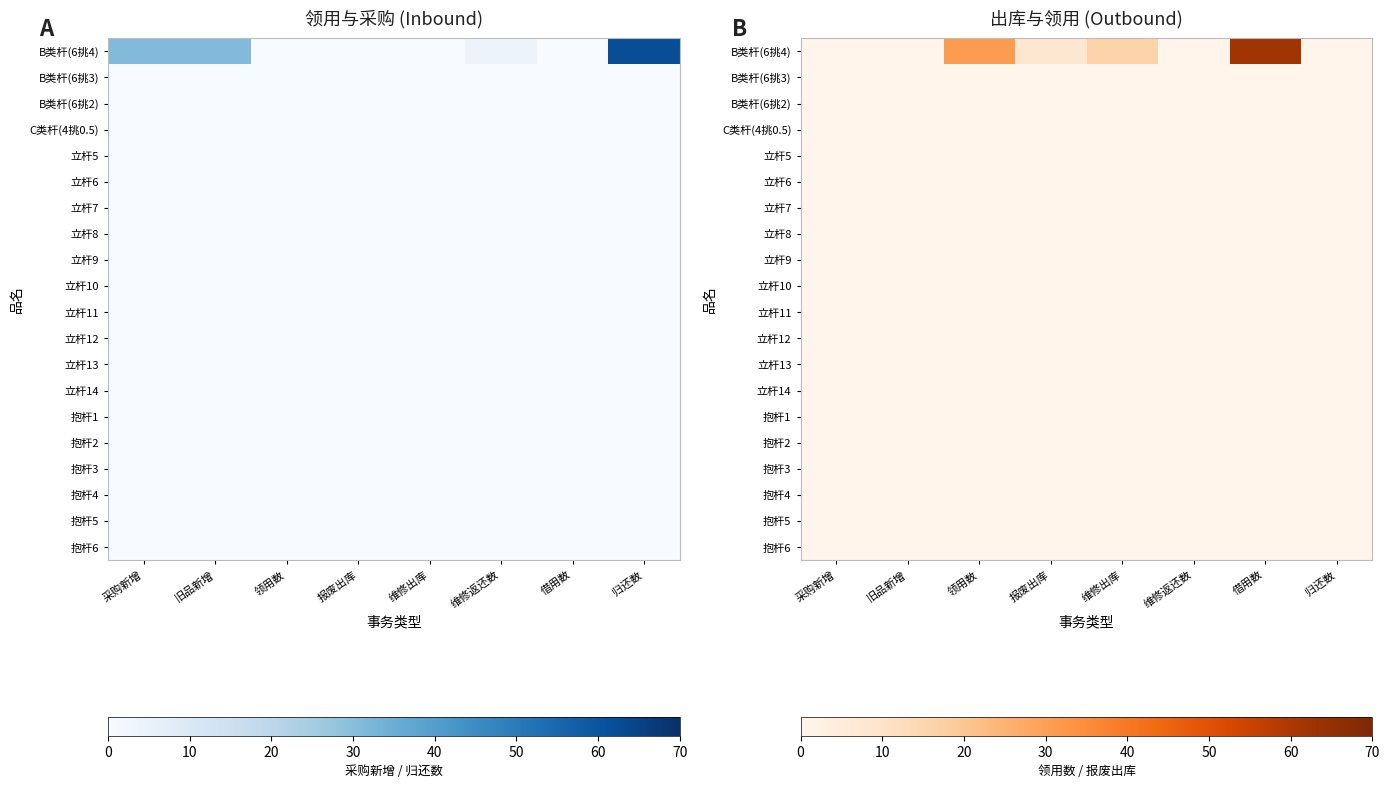

The value of 立杆11 at 归还数 is 0. True or false?

True